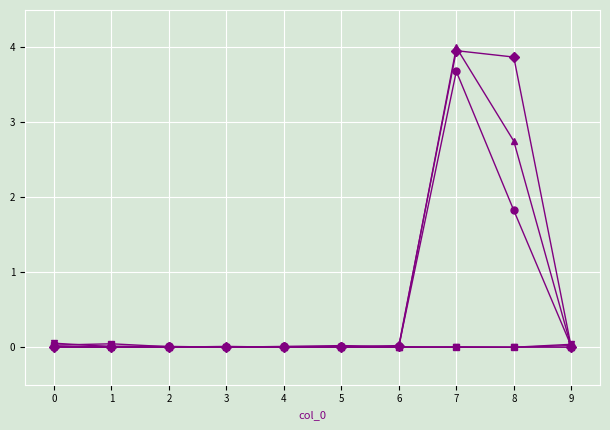

What is the greatest value displayed?

4.0